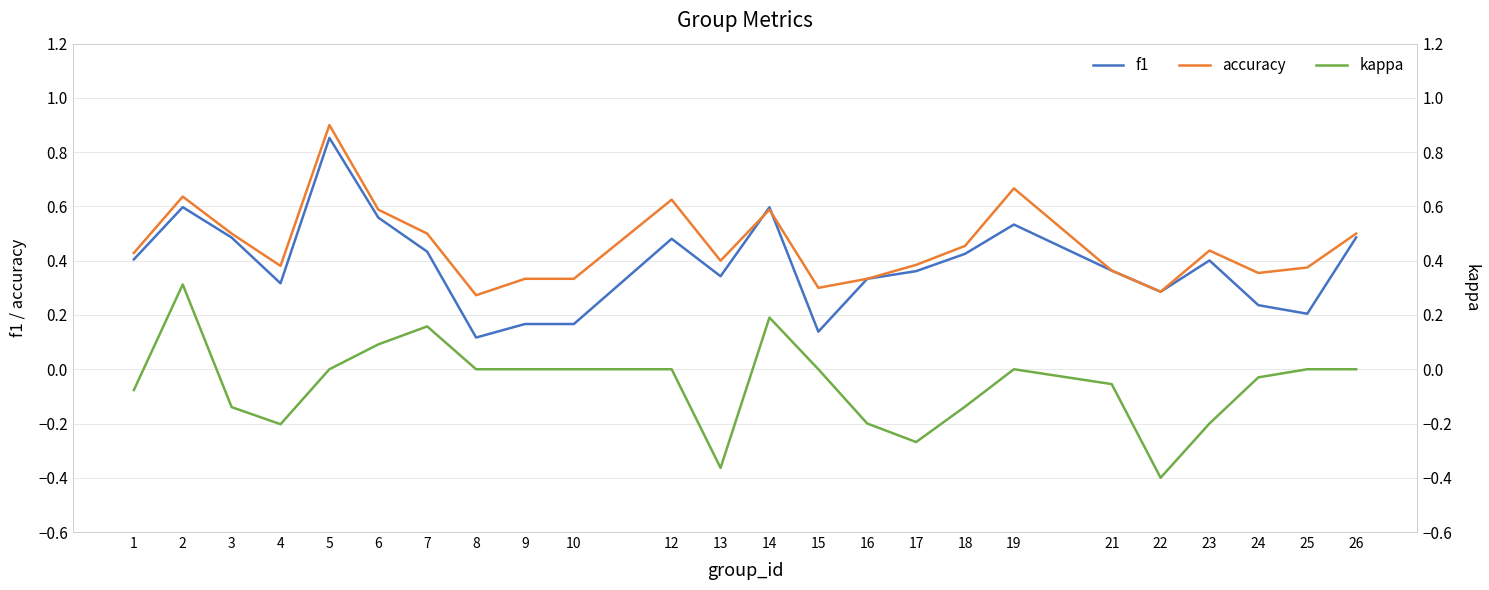

Is it true that accuracy equals 0.9 at 7?

False